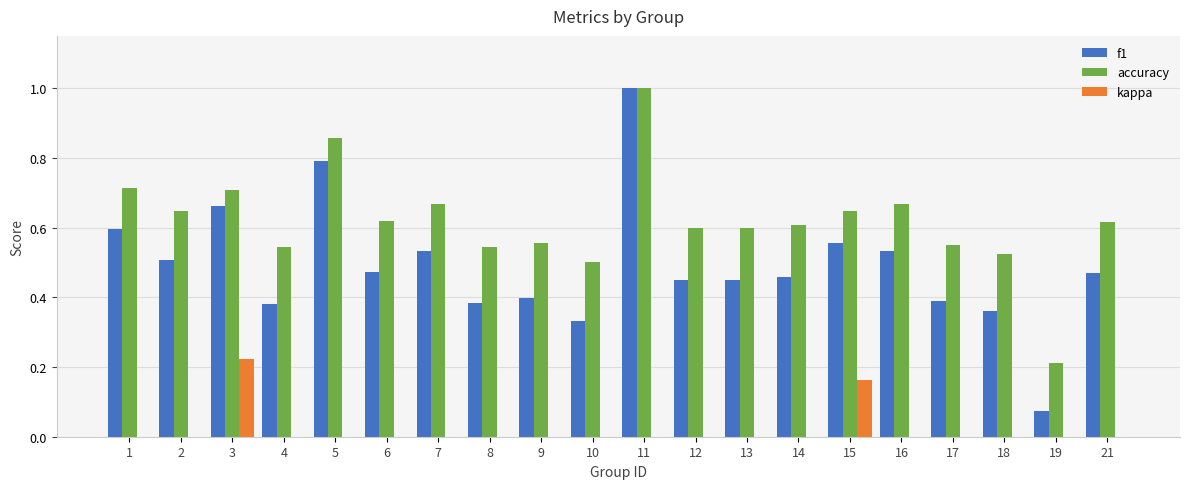

How many groups of bars are there?

20